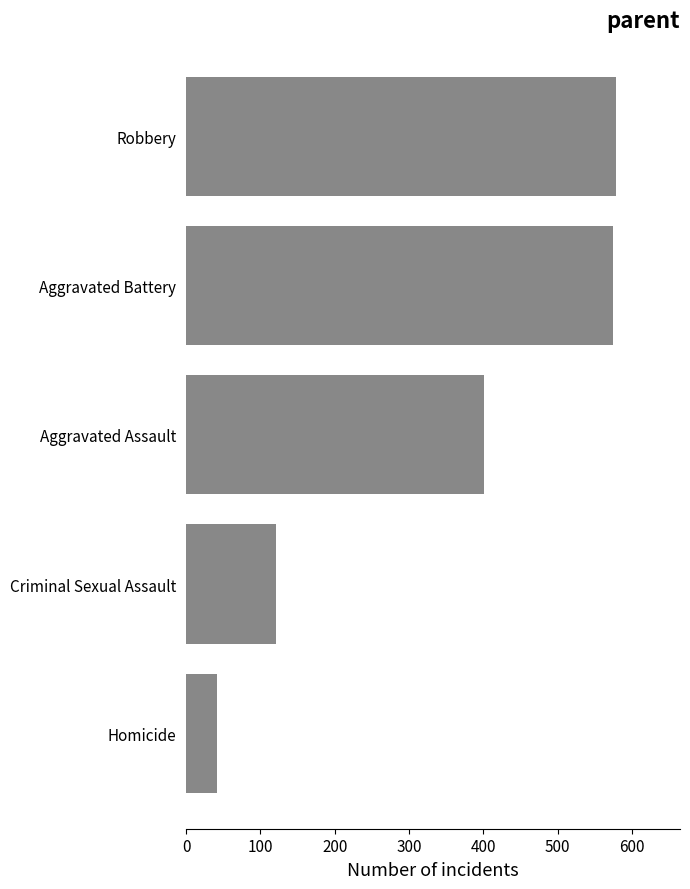

Does the chart contain stacked bars?

No